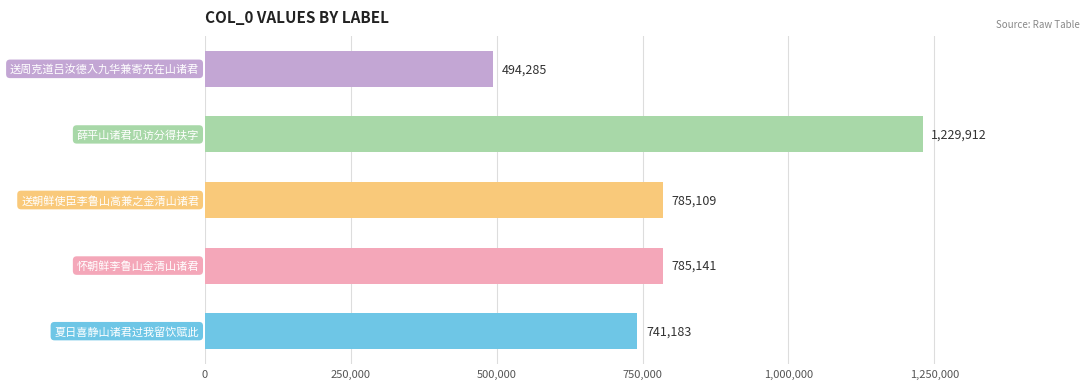

What is the average value?

807126